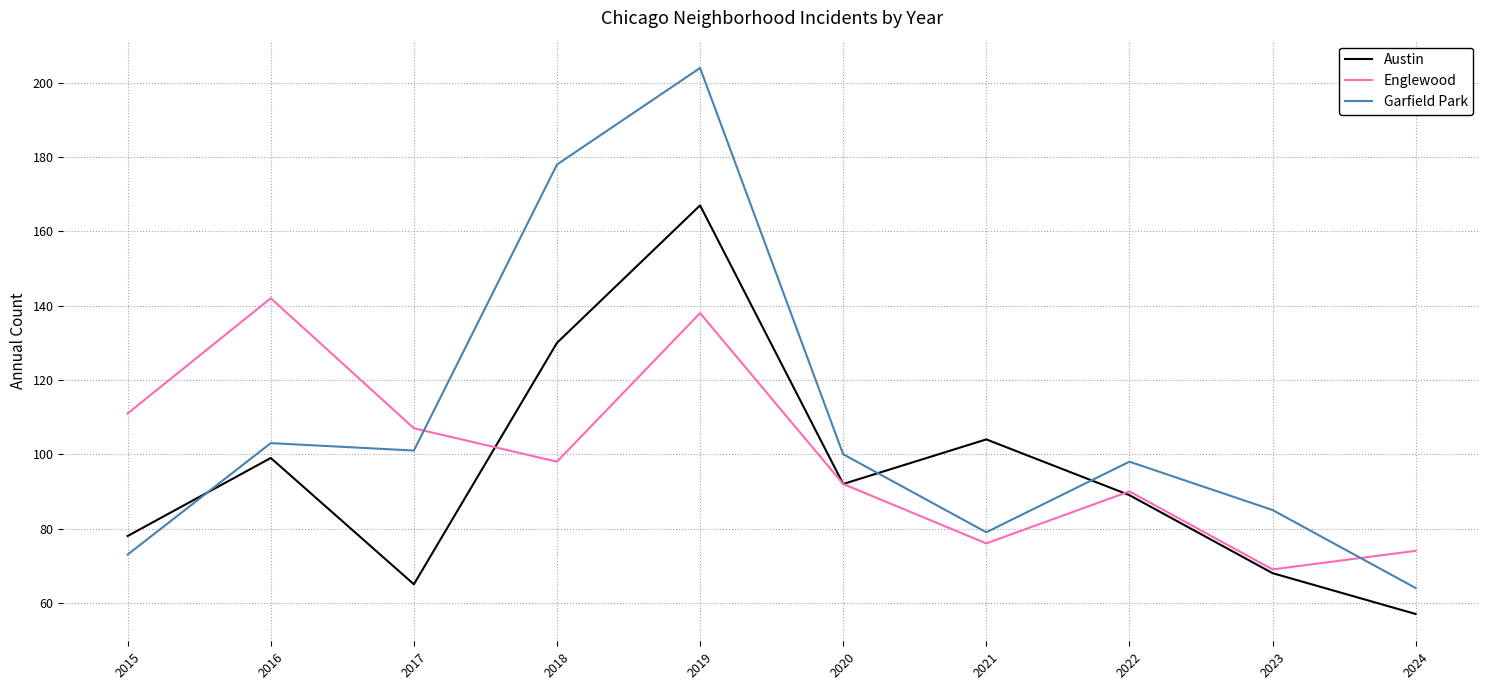

Which label corresponds to the smallest value in the chart?

2024